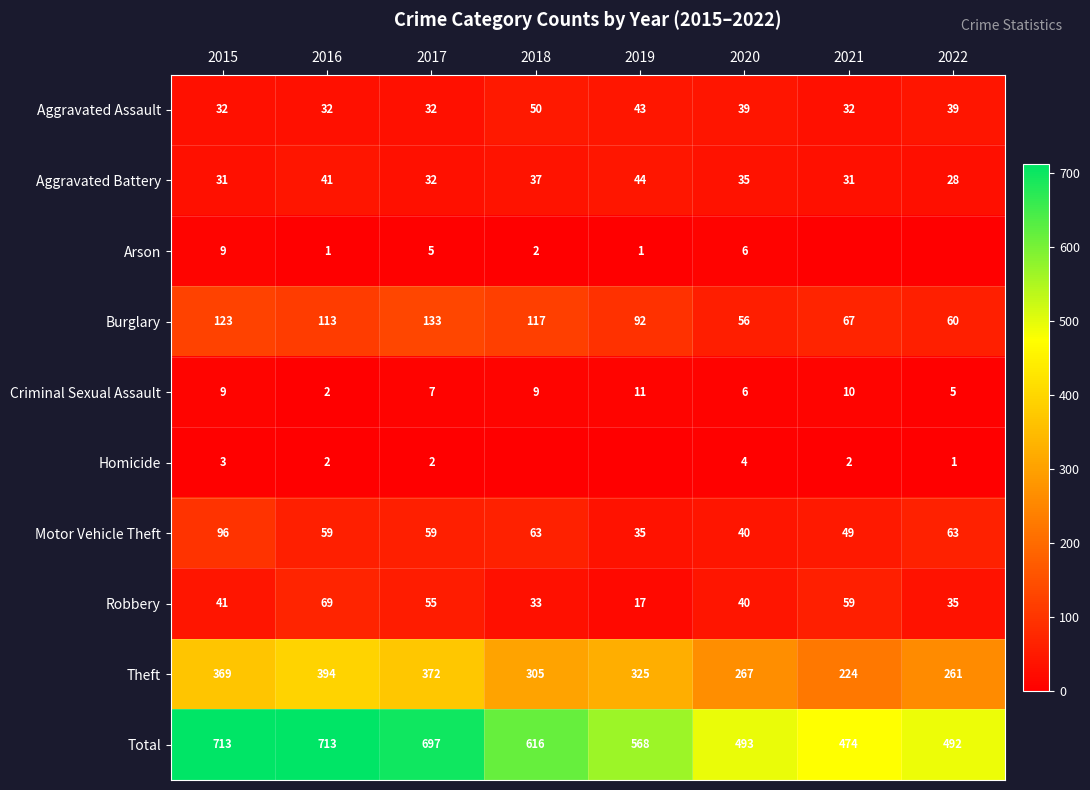

What is the maximum value for Burglary?

133